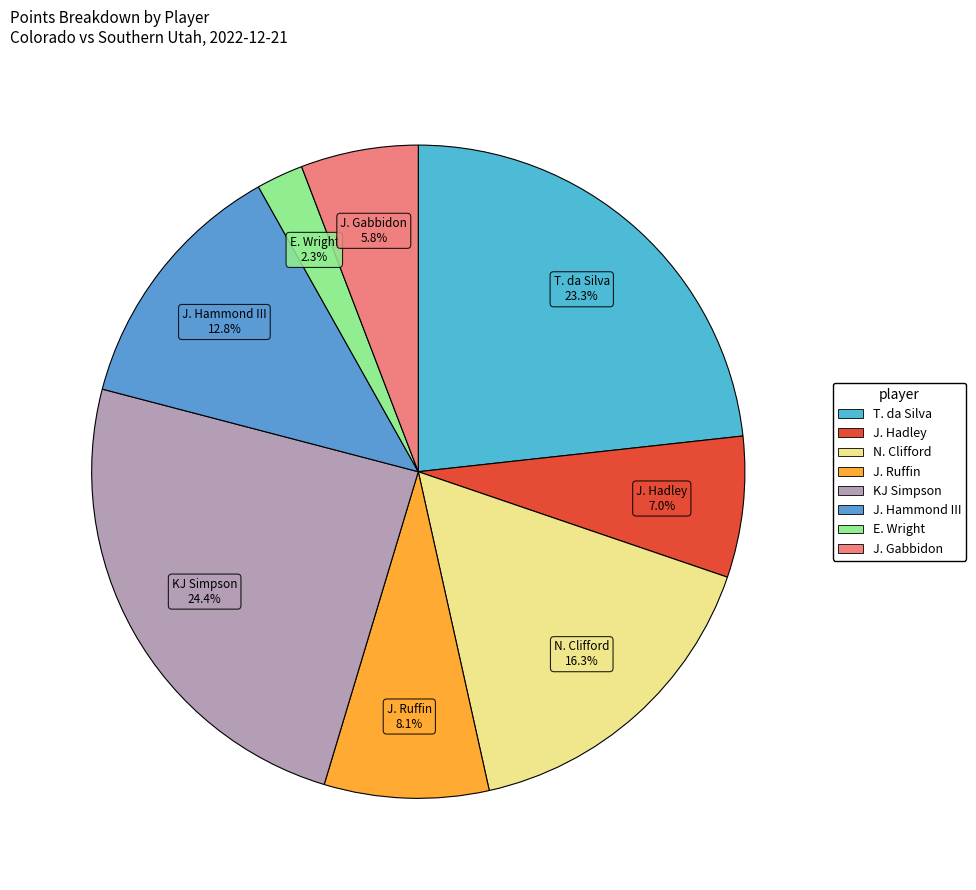

The N. Clifford slice represents 6% of the pie. True or false?

False